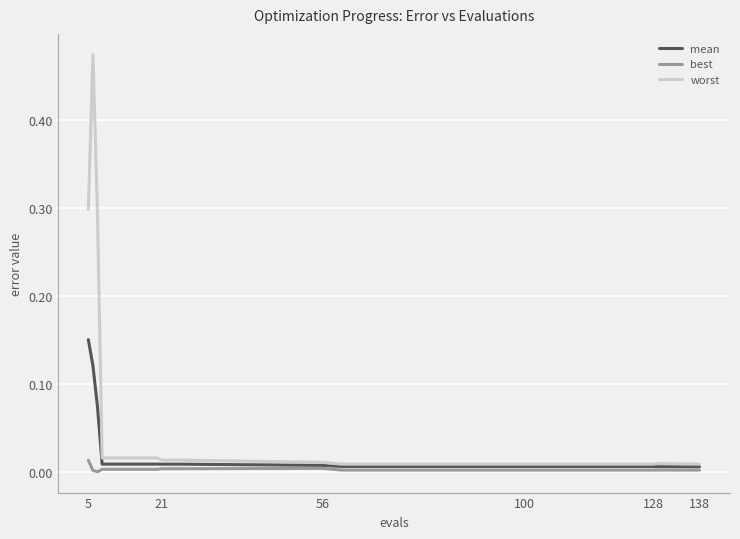

How many lines are shown in the chart?

3